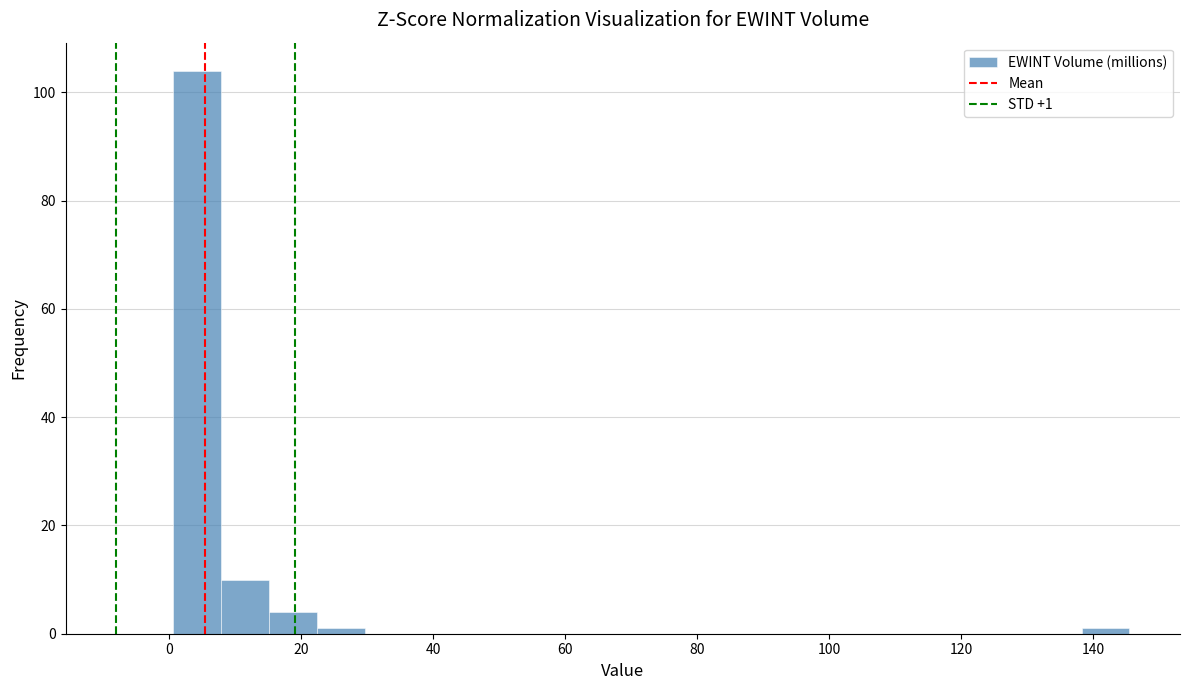

Read against the x-axis, roughly where is the centre of the tallest bar?

4